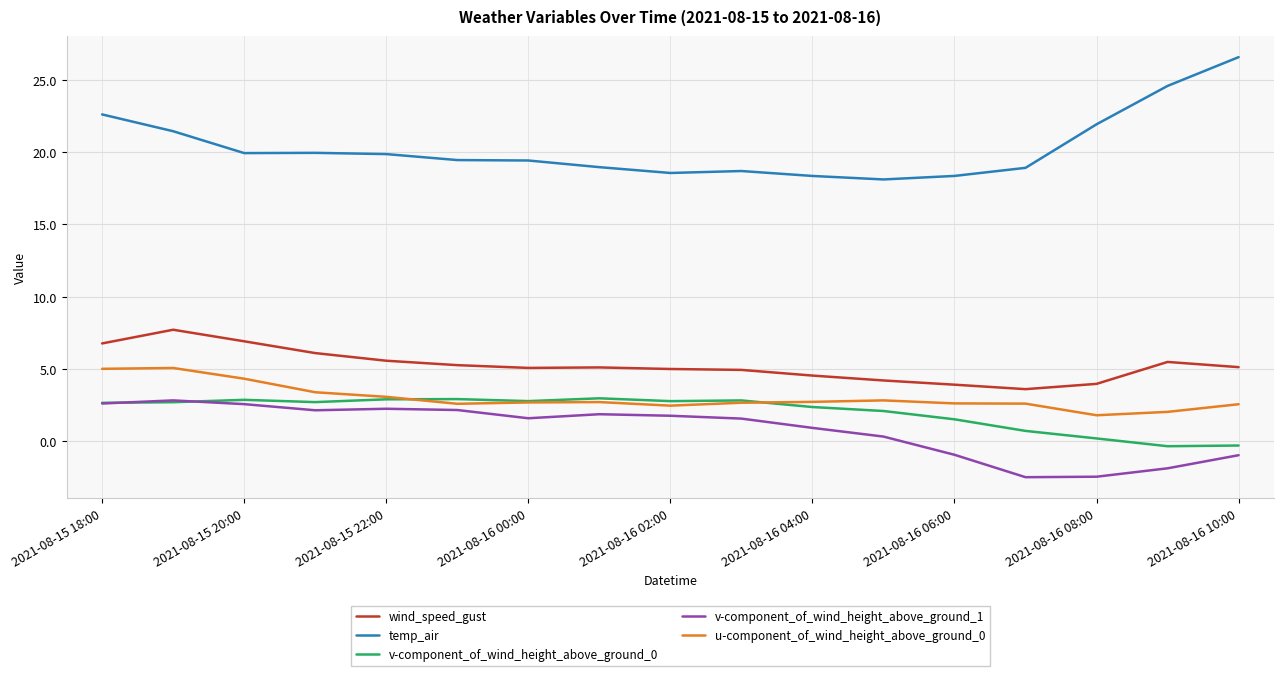

True or false: v-component_of_wind_height_above_ground_0 and wind_speed_gust cross at least once.

False